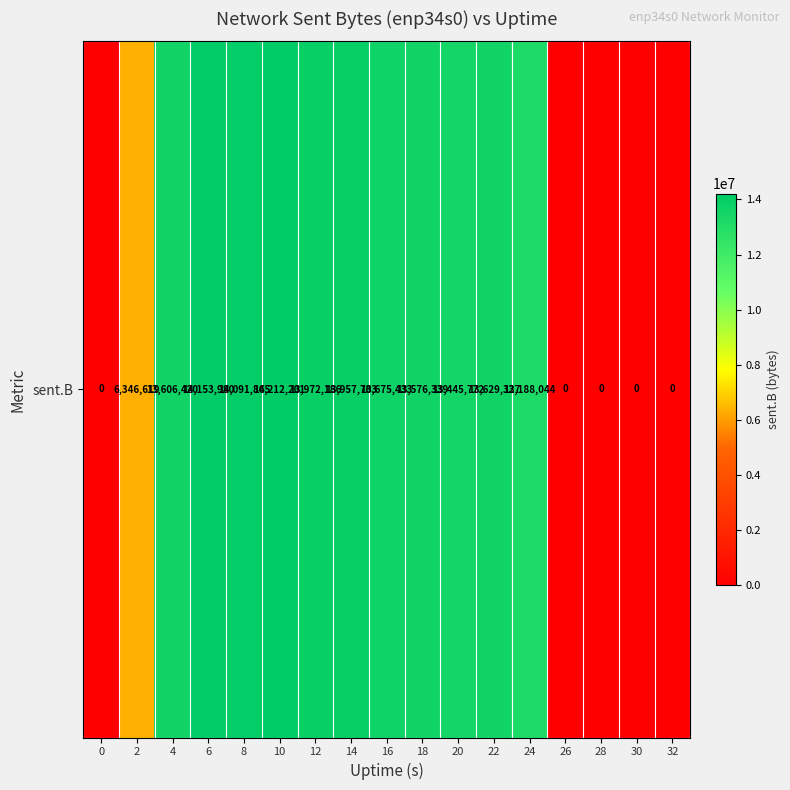

What is the difference between the values at 4 and 32?

13606420